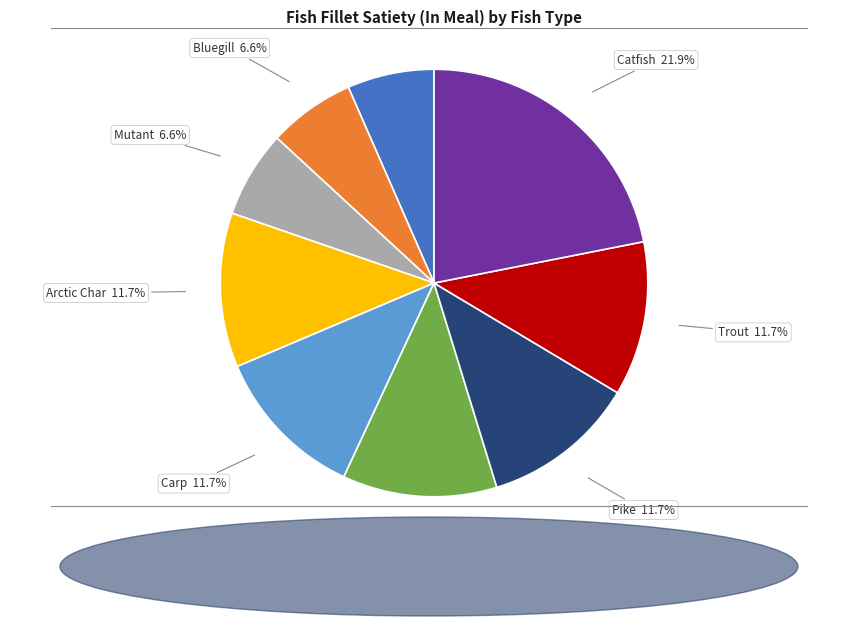

What percentage is the Catfish slice, to the nearest percent?

22%